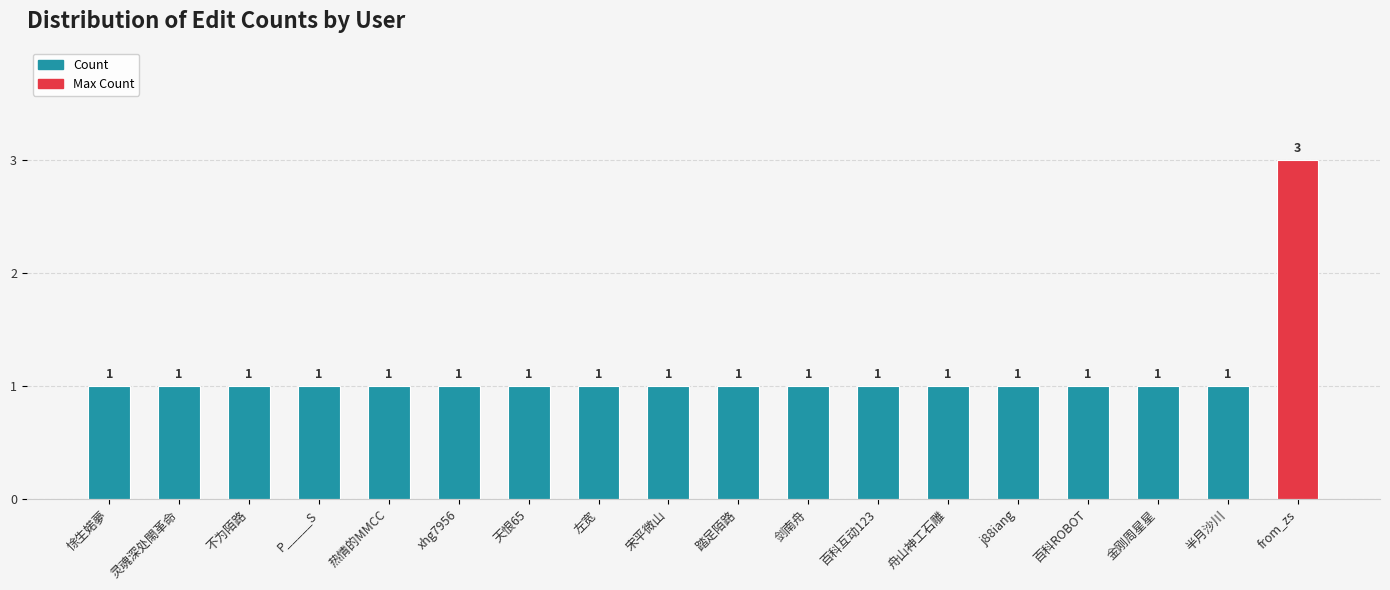

Read the value at 舟山神工石雕.

1